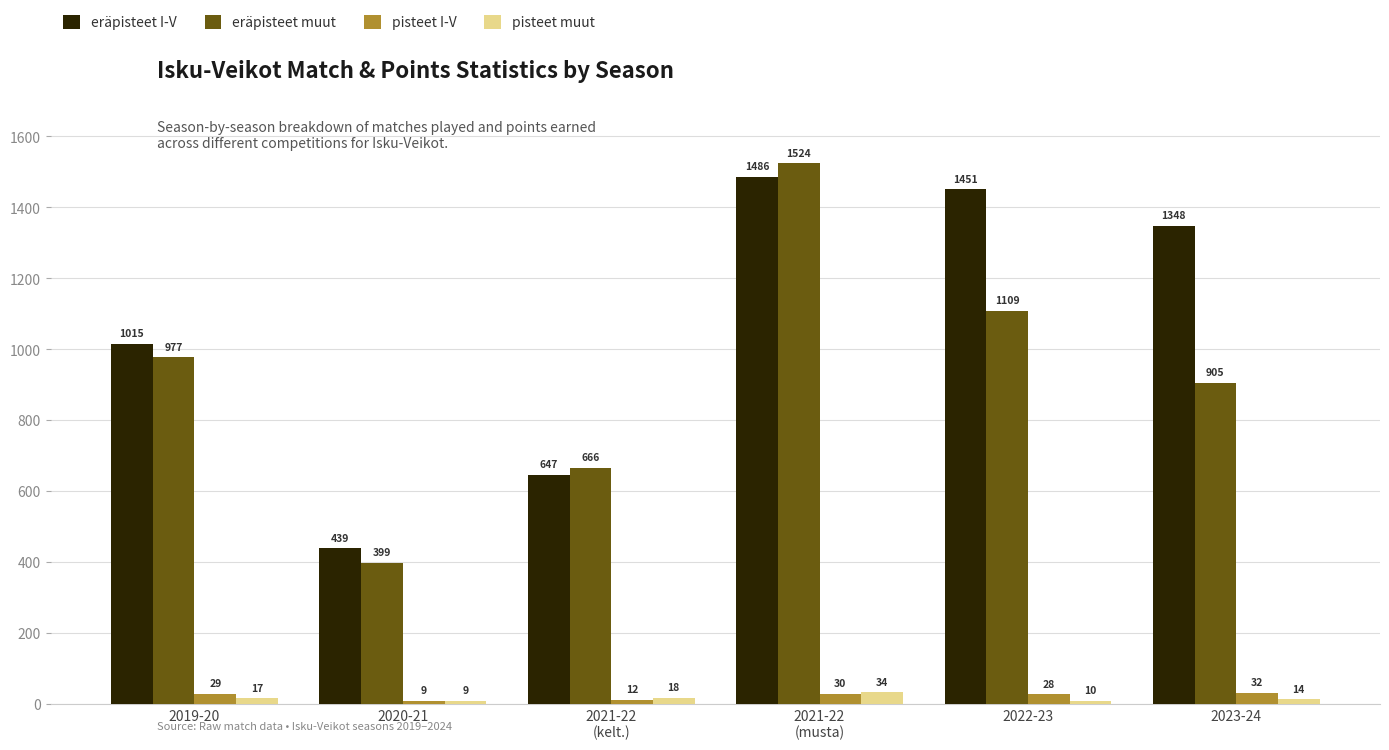

Which category has the highest value across all series?

2021-22
(musta)